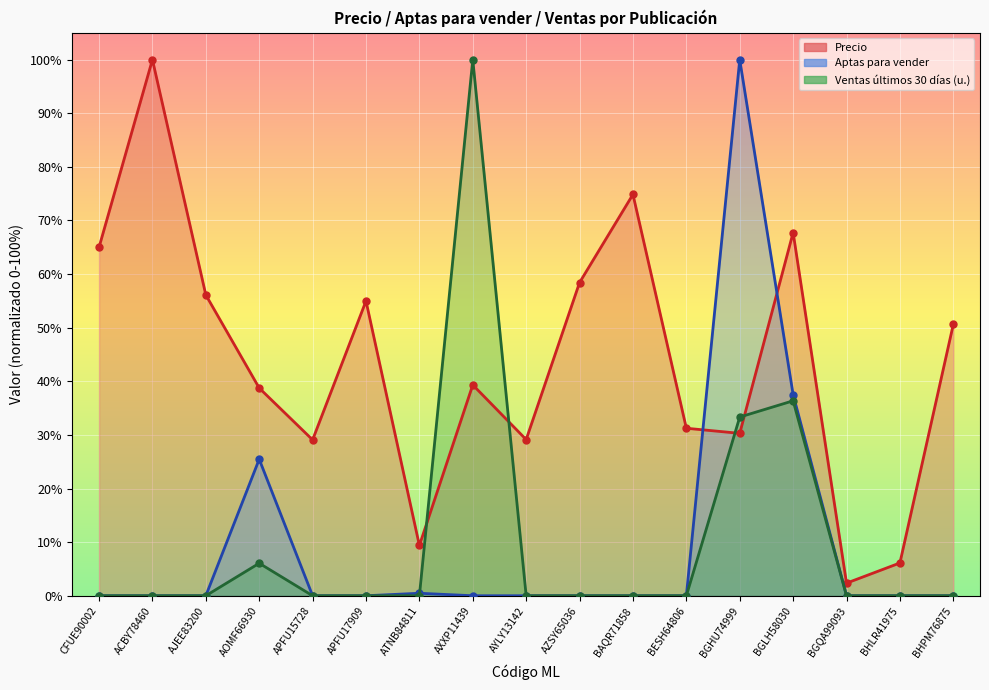

What is the spread (max minus min) of values at APFU15728?

29.1